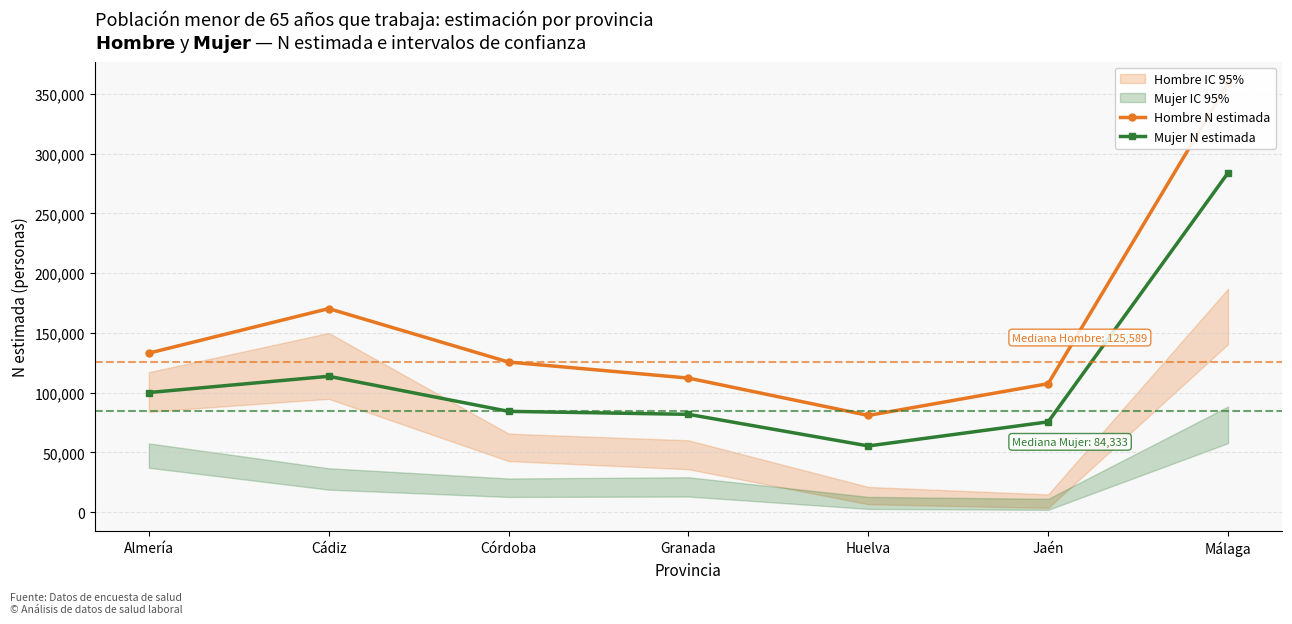

Is the value of Hombre N estimada at Granada greater than the value of Mujer N estimada at Almería?

Yes